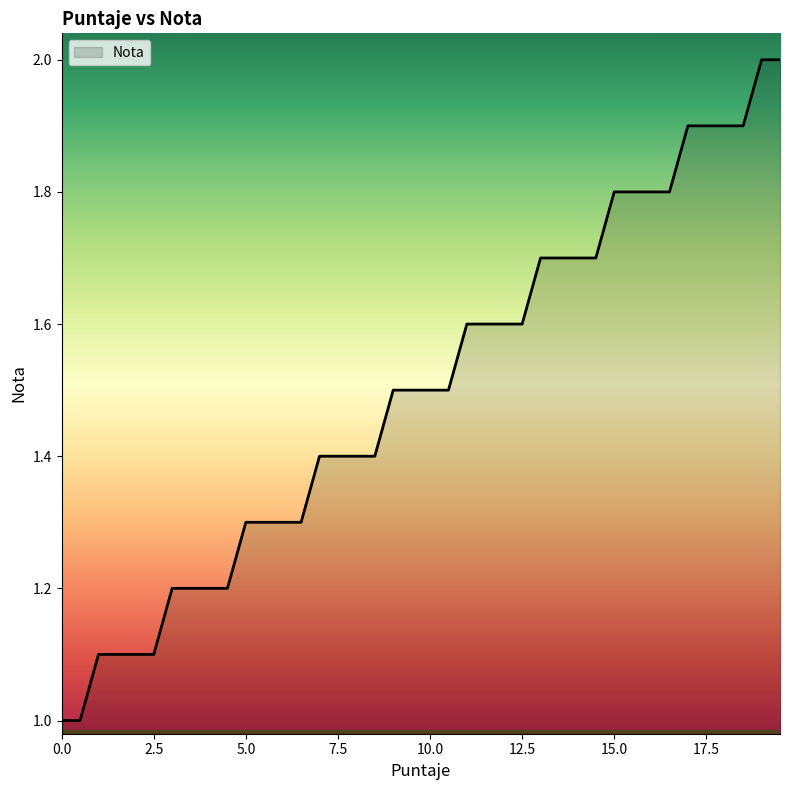

How many values are between 1 and 2?

40